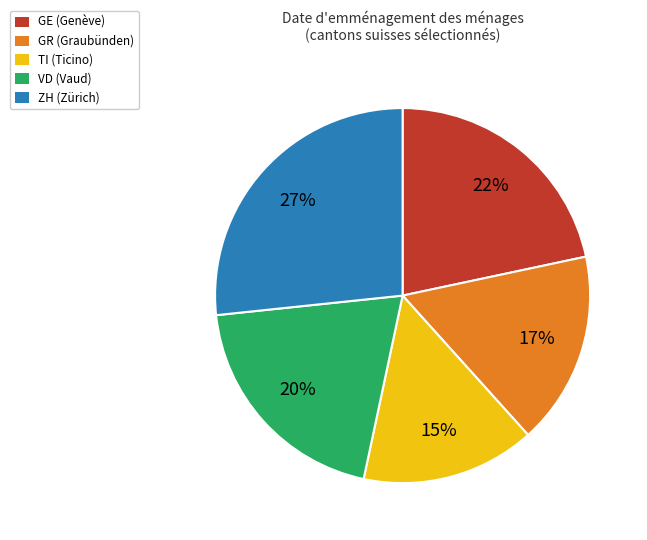

True or false: ZH accounts for 27% of the total.

True